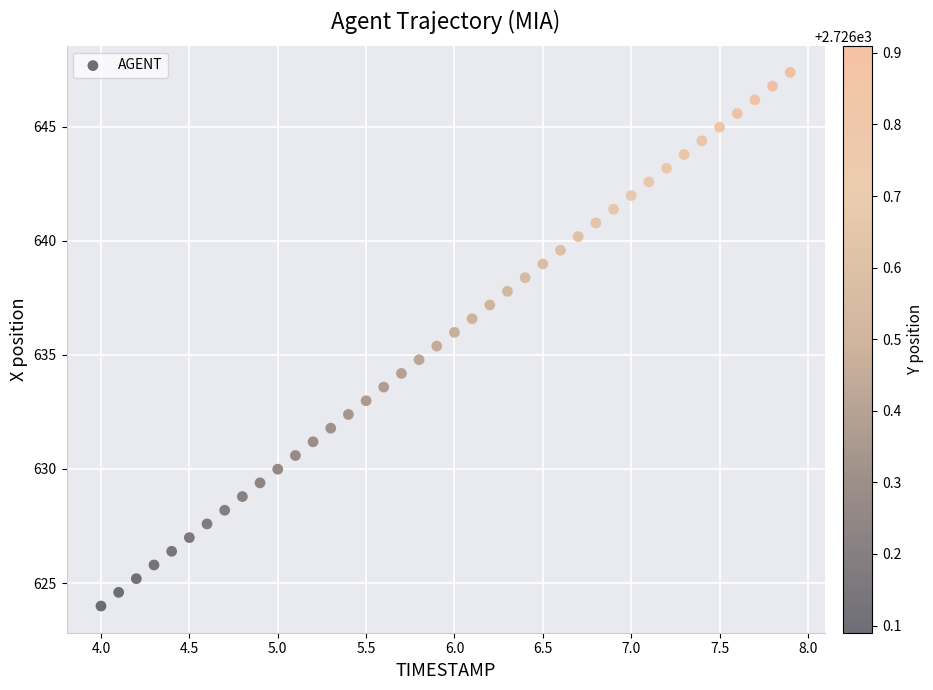

What is the range of X values (max minus min)?

3.9